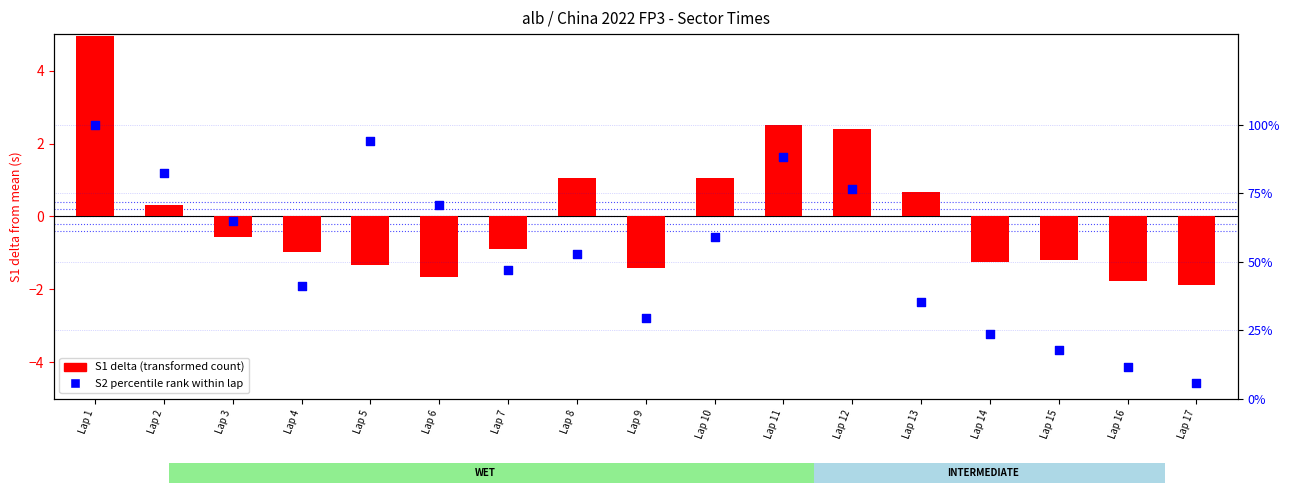

Which series has the largest total across all categories?

S2 percentile rank within lap